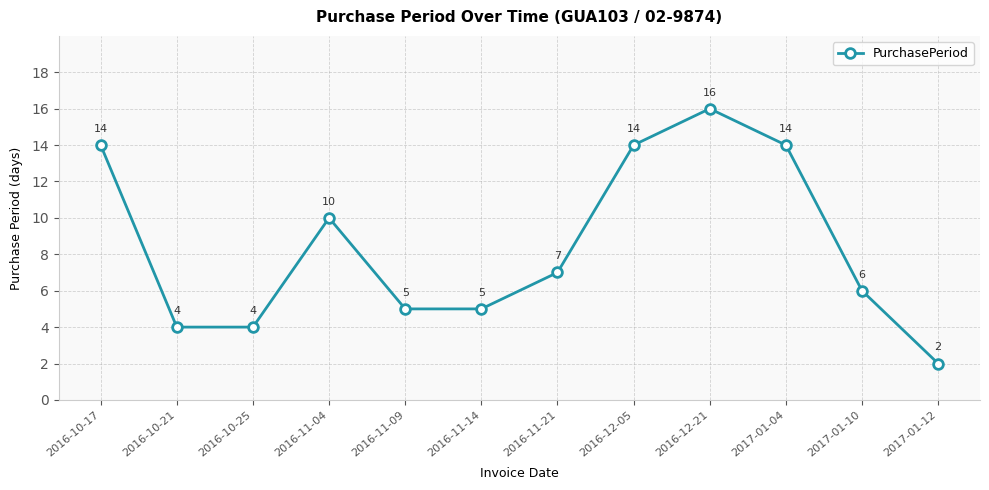

How many lines are shown in the chart?

1